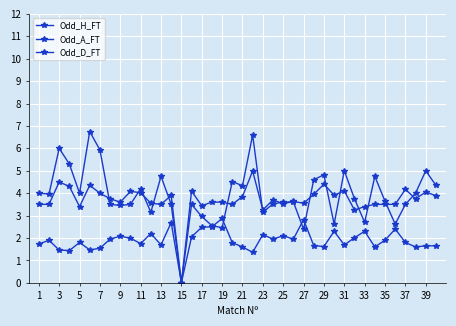

Which series ends up on top after the final intersection of Odd_D_FT and Odd_A_FT?

Odd_A_FT